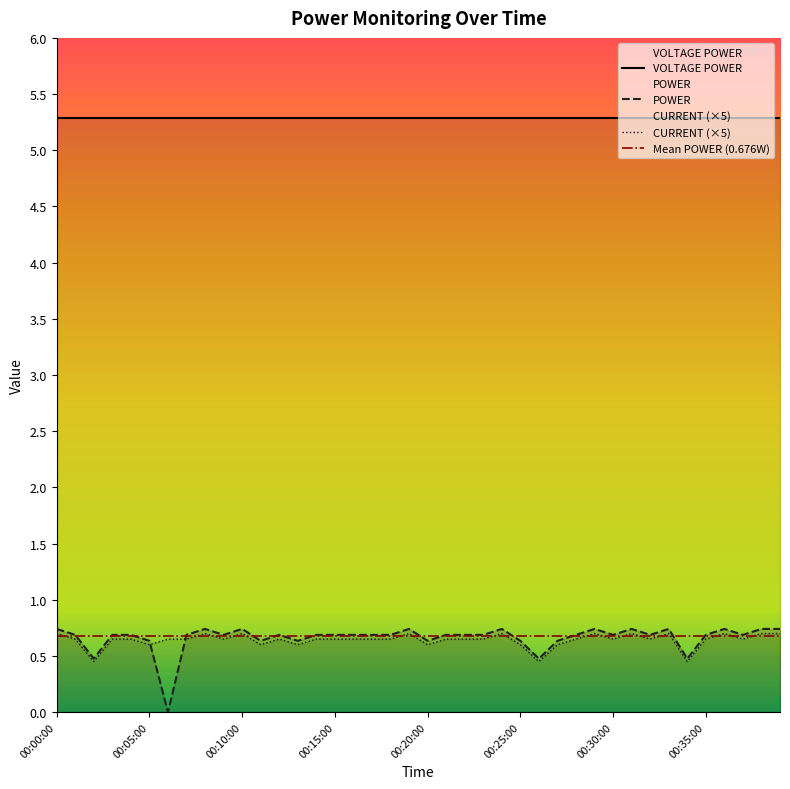

Between 00:25:00 and 00:33:00, which series saw the biggest shift?

POWER